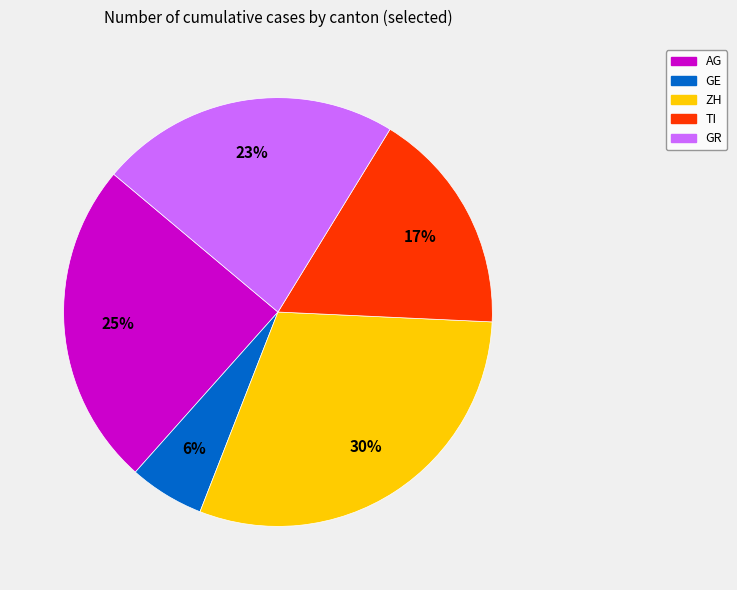

How many segments does this pie chart have?

5